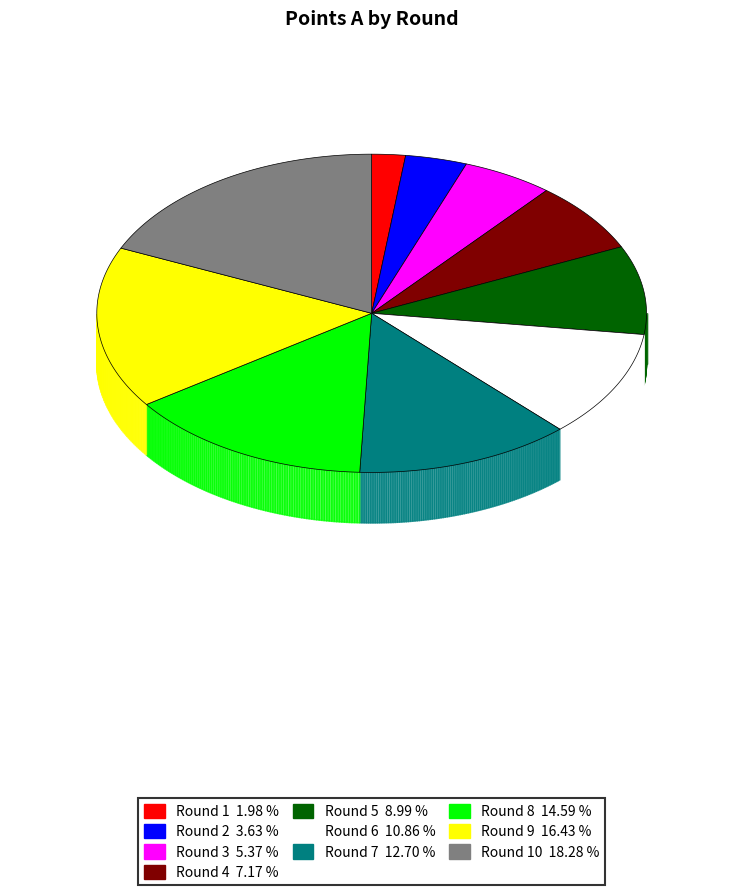

Approximately how many times larger is the value at Round 8 compared to Round 1?

7.4